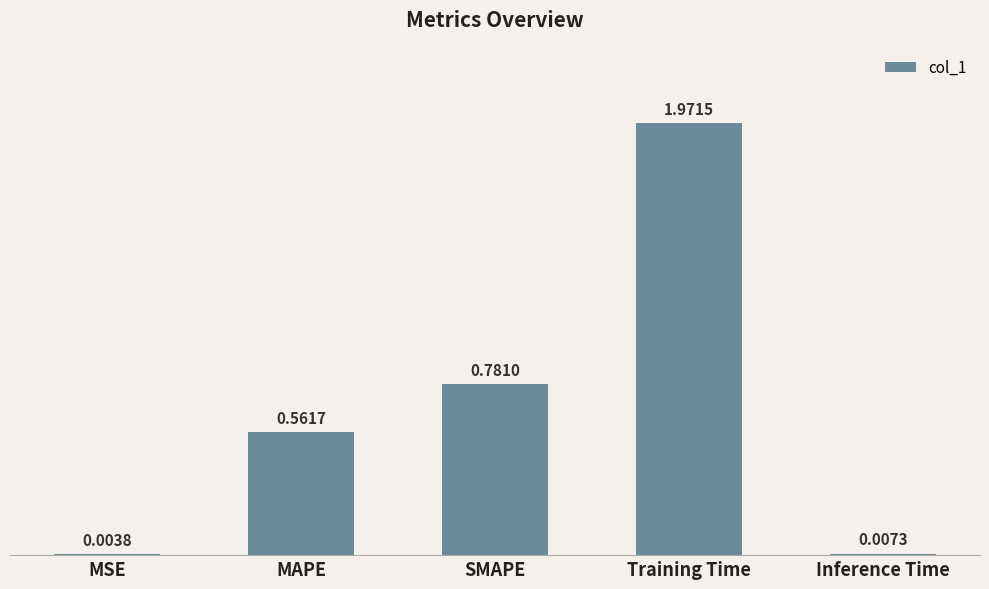

What is the average value?

0.7